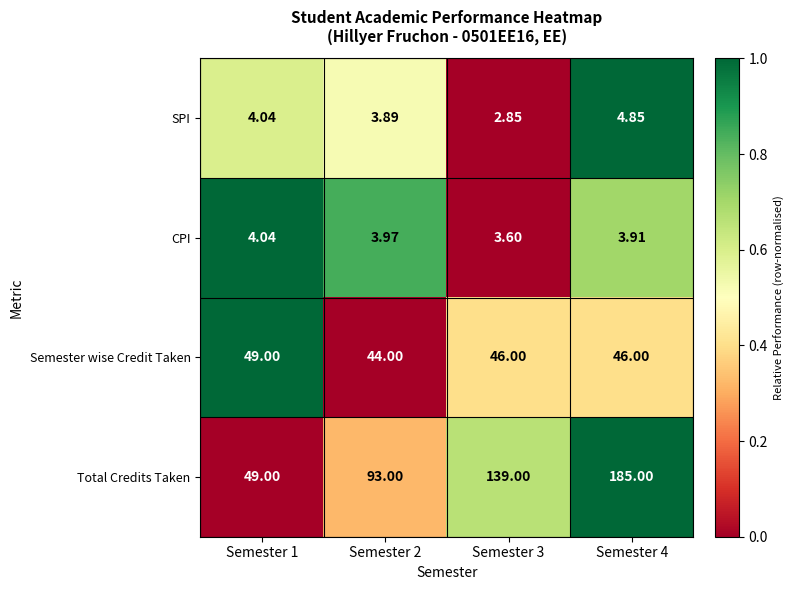

Which series changed the most between Semester 1 and Semester 3?

Total Credits Taken